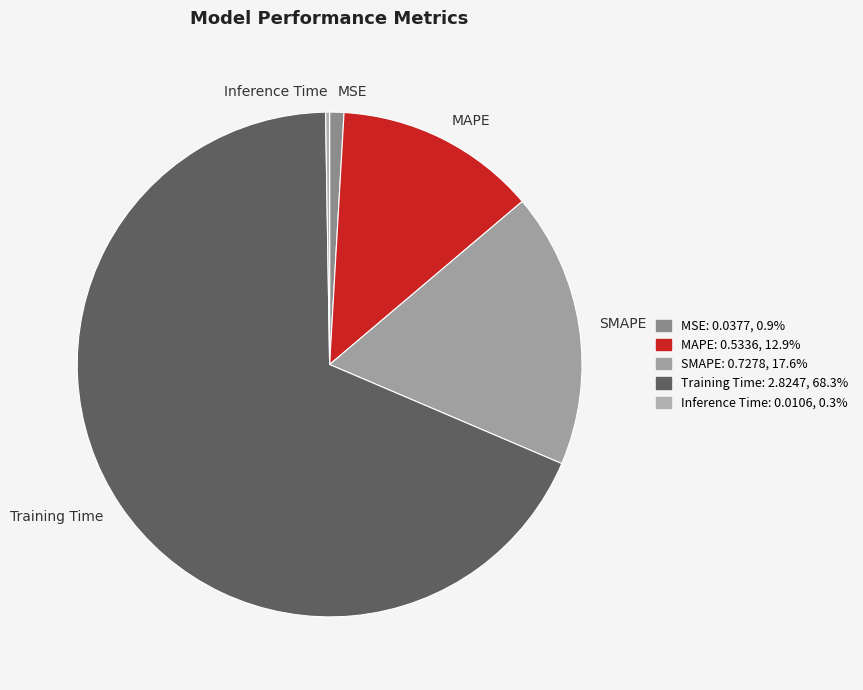

Do SMAPE and MAPE together represent more than half of the pie?

No